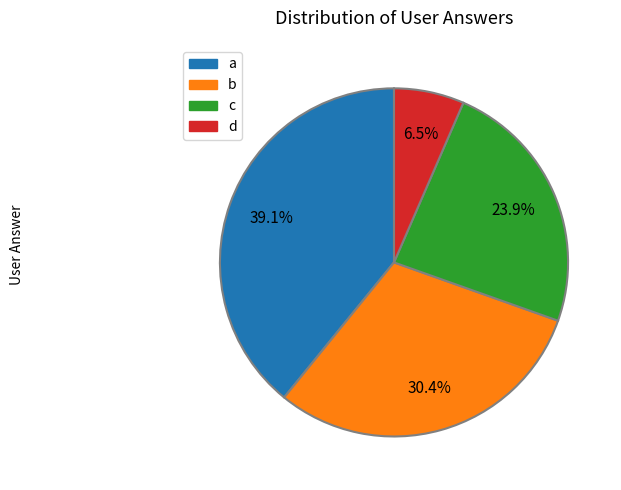

What percentage do b and a together represent?

69.6%